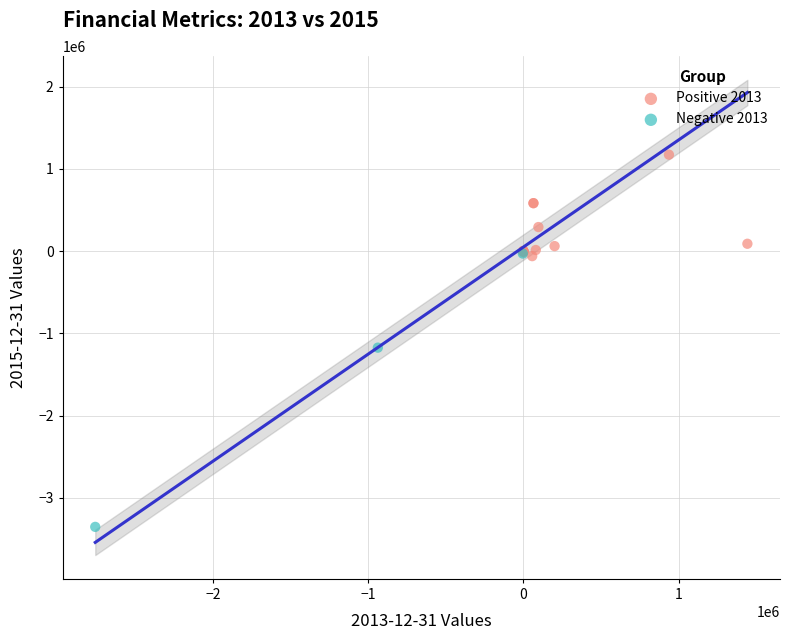

Which series contains the highest Y value?

Positive 2013